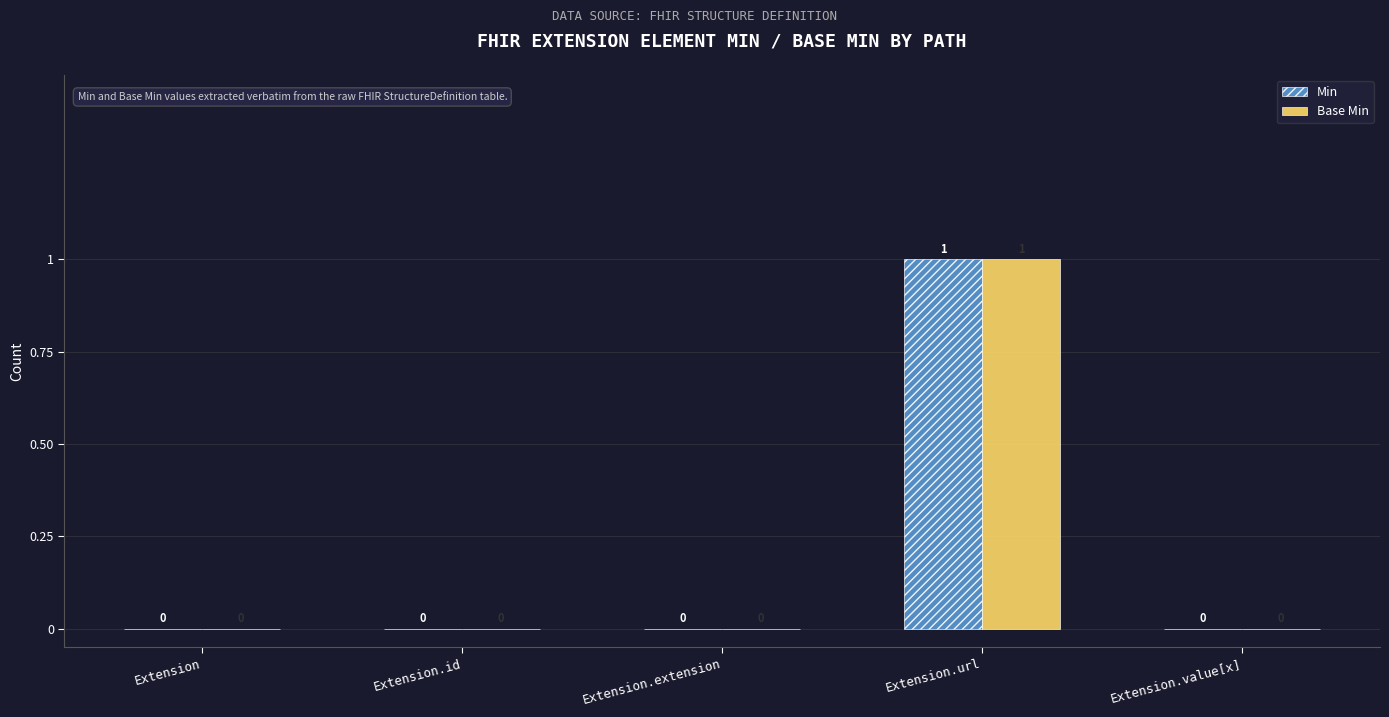

The value of Base Min at Extension.extension is 0. True or false?

True